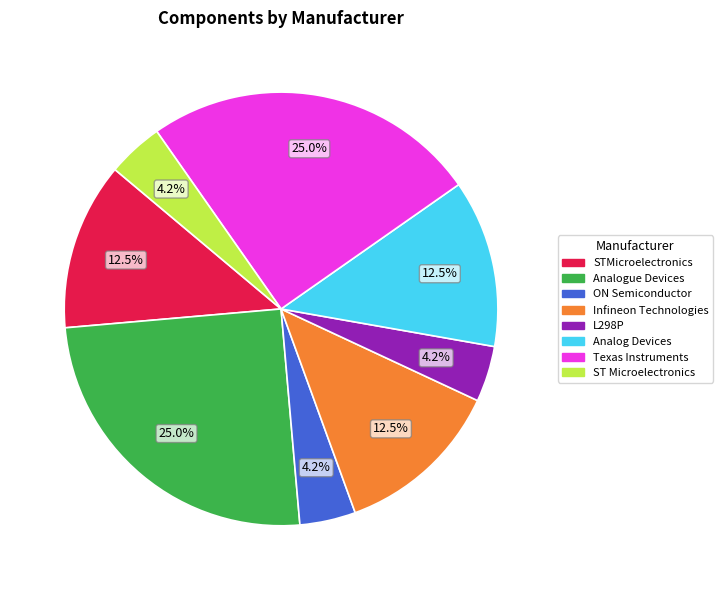

What percentage is NOT represented by STMicroelectronics?

87.5%